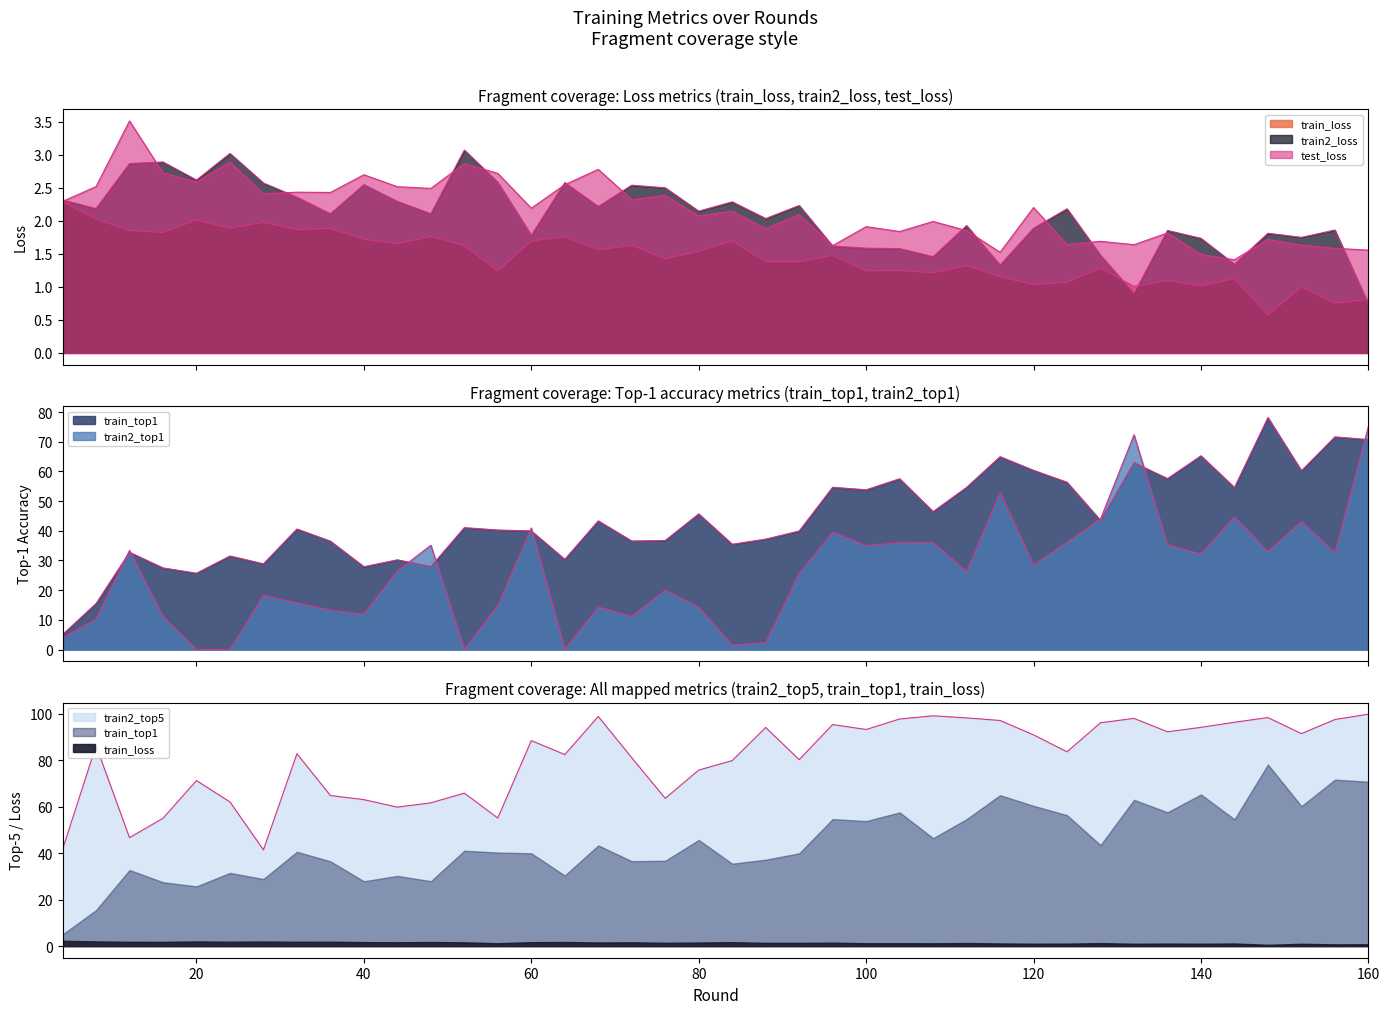

List the labels in order of train_top1 value, smallest first.

4, 8, 20, 16, 40, 48, 28, 44, 64, 24, 12, 84, 36, 72, 76, 88, 92, 60, 56, 32, 52, 68, 128, 80, 108, 100, 144, 112, 96, 124, 104, 136, 152, 120, 132, 116, 140, 160, 156, 148